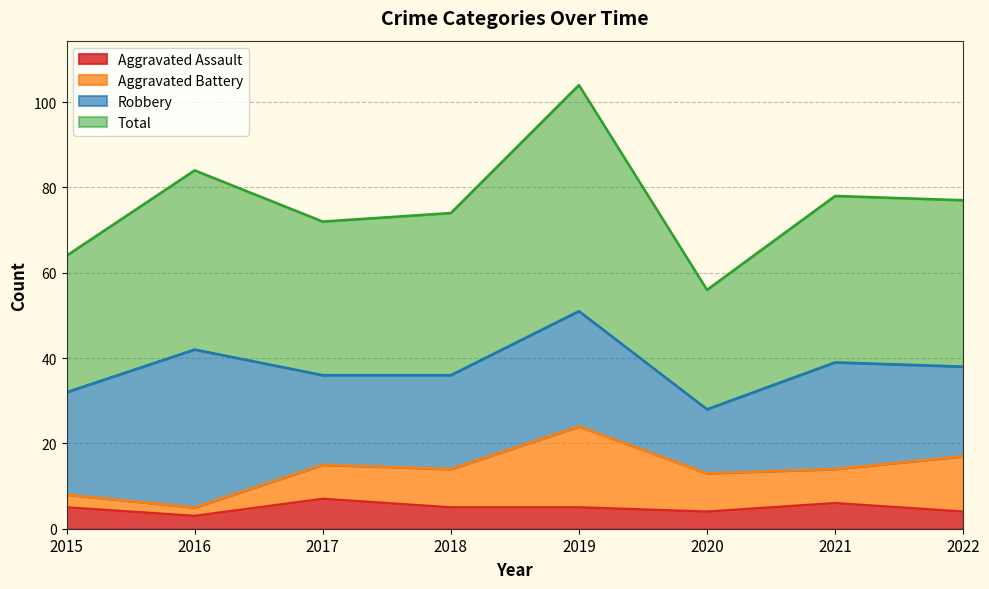

Read the Aggravated Assault value at 2020.

4